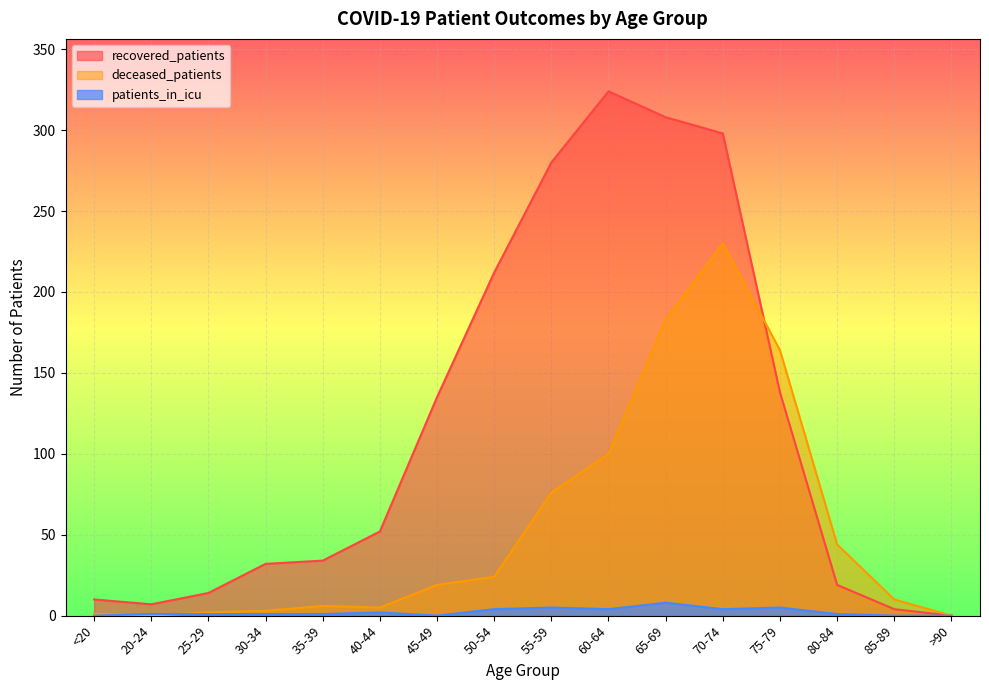

After their last crossing, which series has the higher values: deceased_patients or patients_in_icu?

deceased_patients